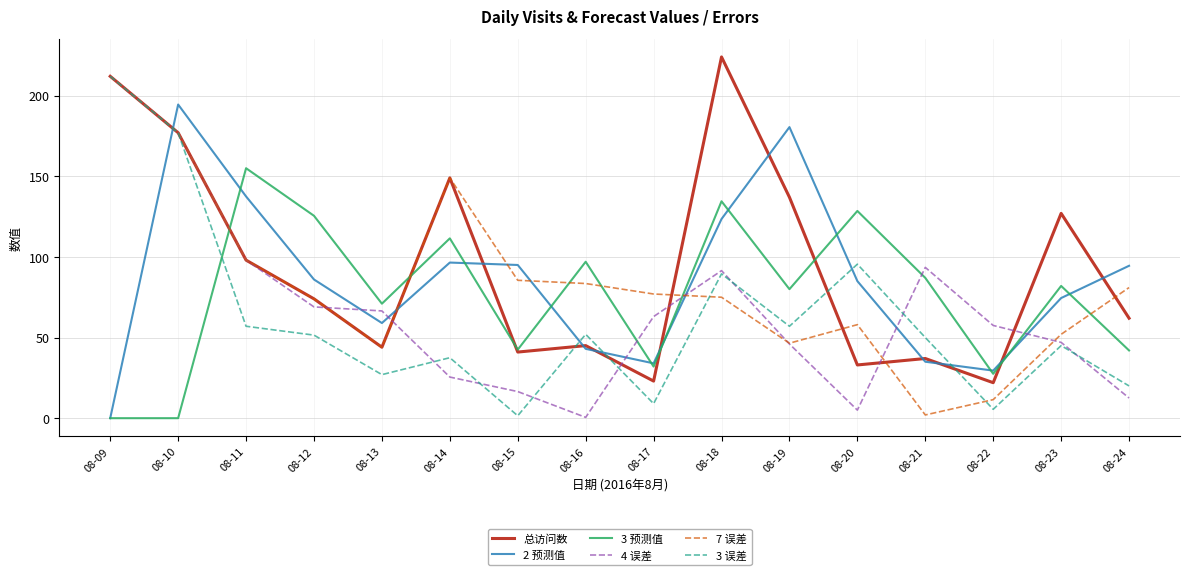

Is this an area chart (filled region under the line)?

No